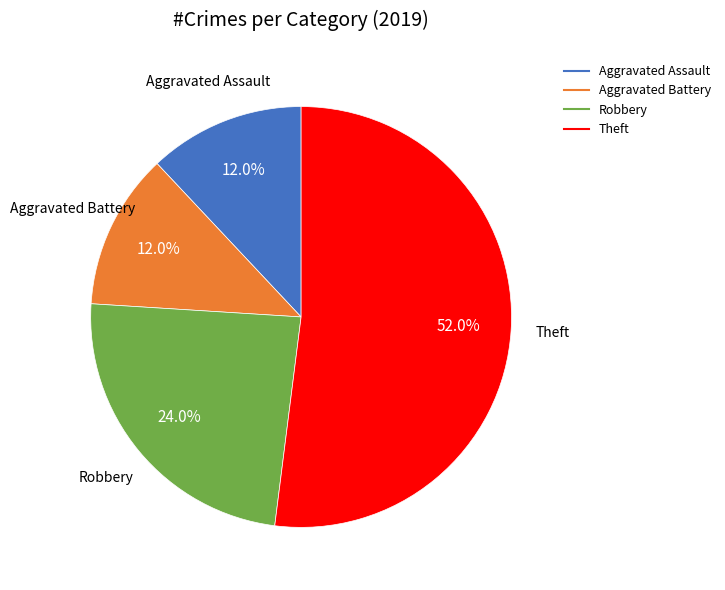

Is it true that Aggravated Battery is 12% of the pie?

True